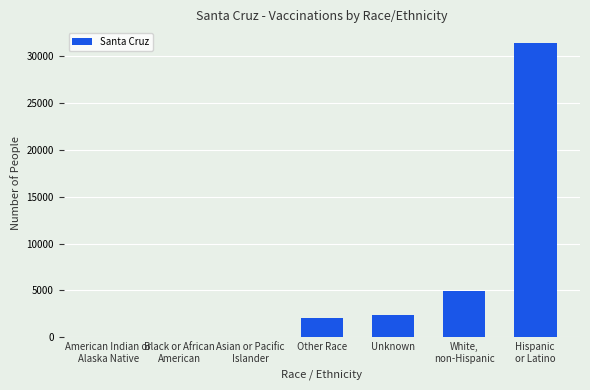

Is it true that the value at Unknown is 3777?

False